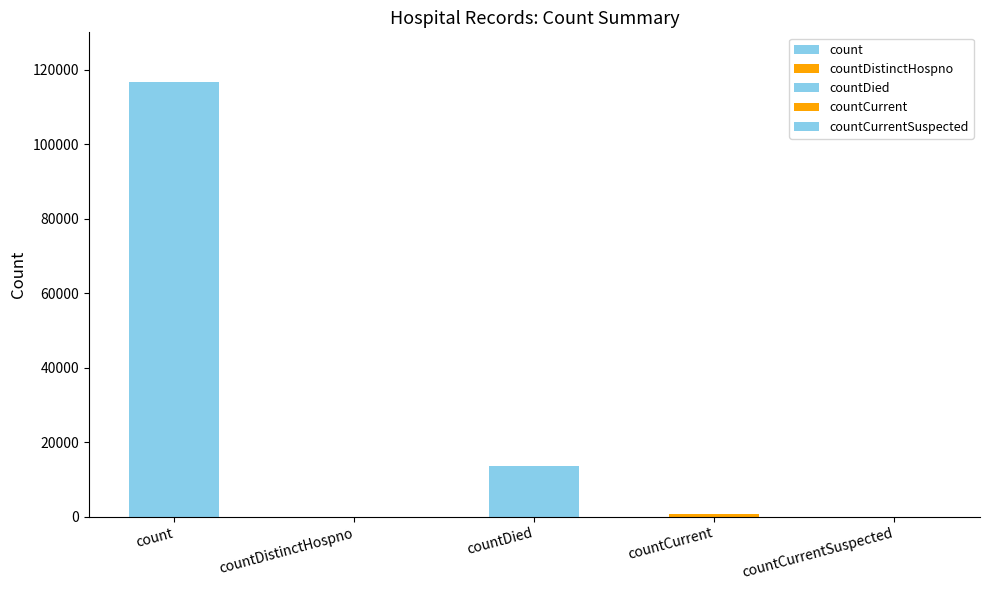

Reading left to right, transcribe all the data shown in this chart.

count=116617	countDistinctHospno=0	countDied=13484	countCurrent=812	countCurrentSuspected=0